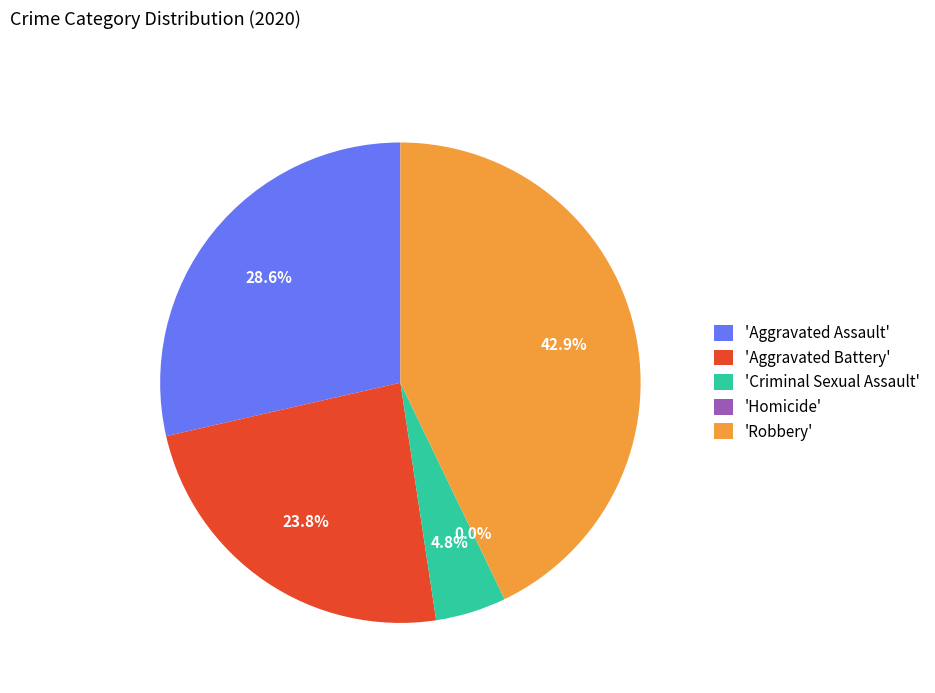

Do Homicide and Aggravated Assault together represent more than half of the pie?

No